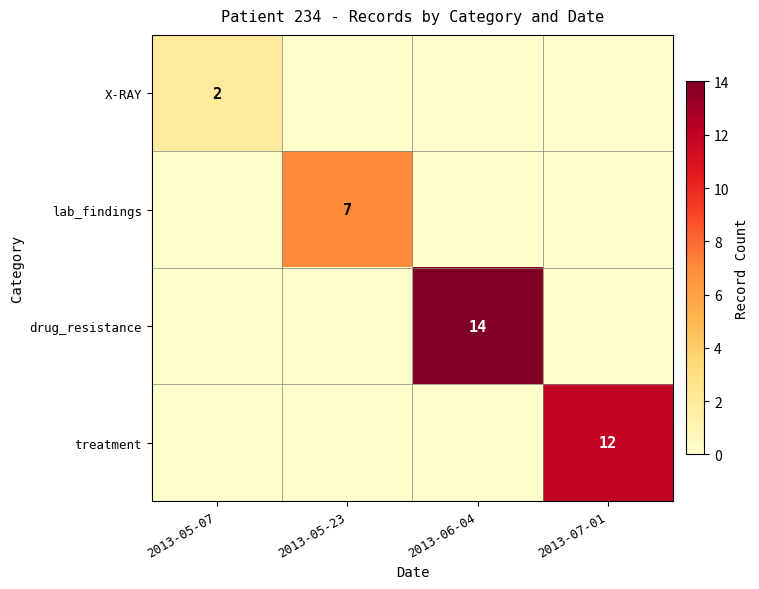

The drug_resistance series shows 0 at 2013-05-07. True or false?

True